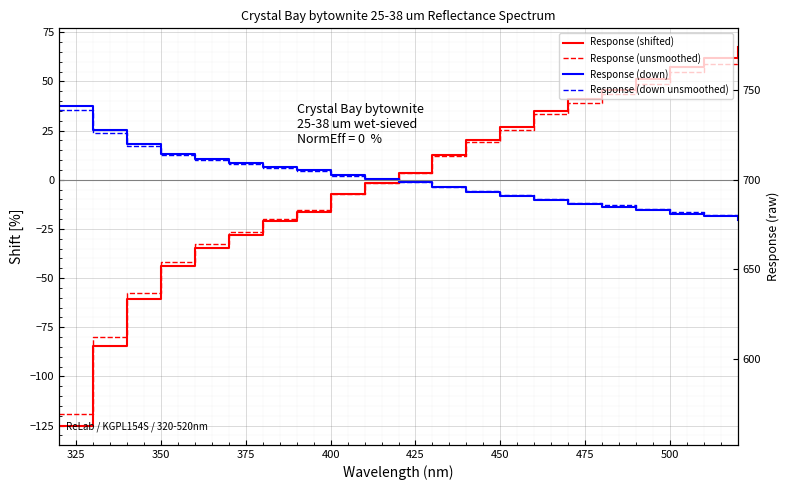

Count the number of data series in this chart.

4